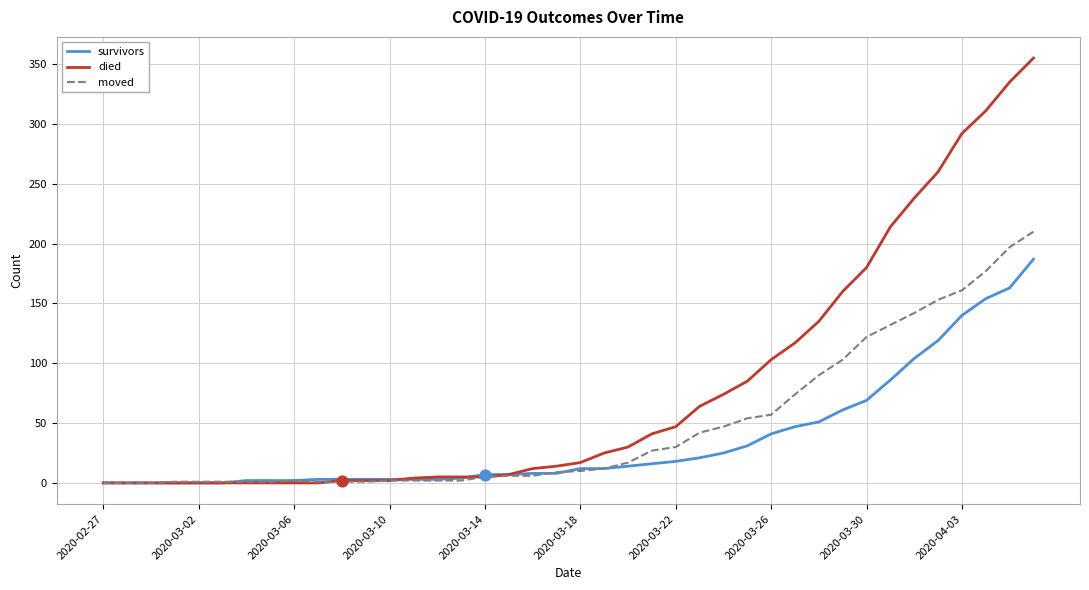

Which series has the largest total across all categories?

died